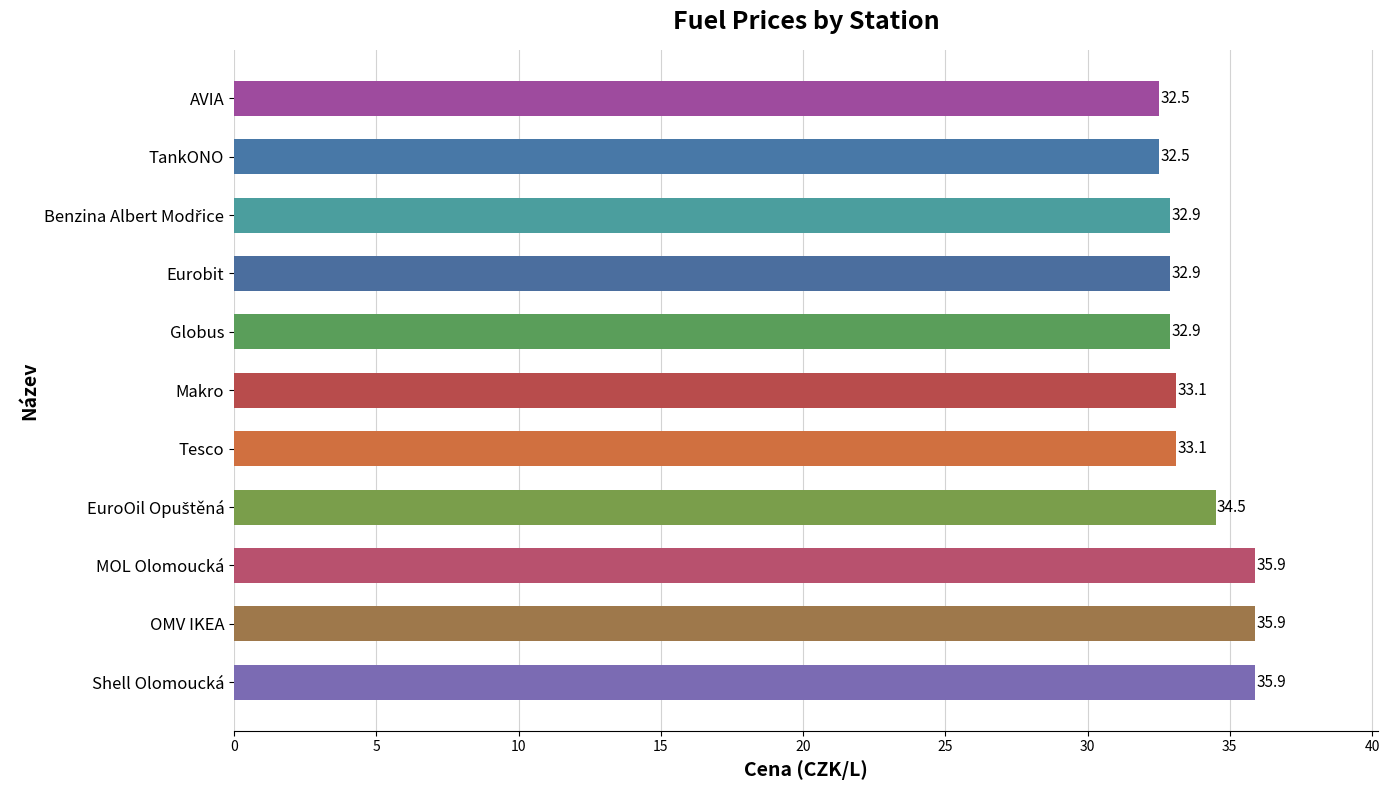

What is the sum of all values?

372.1